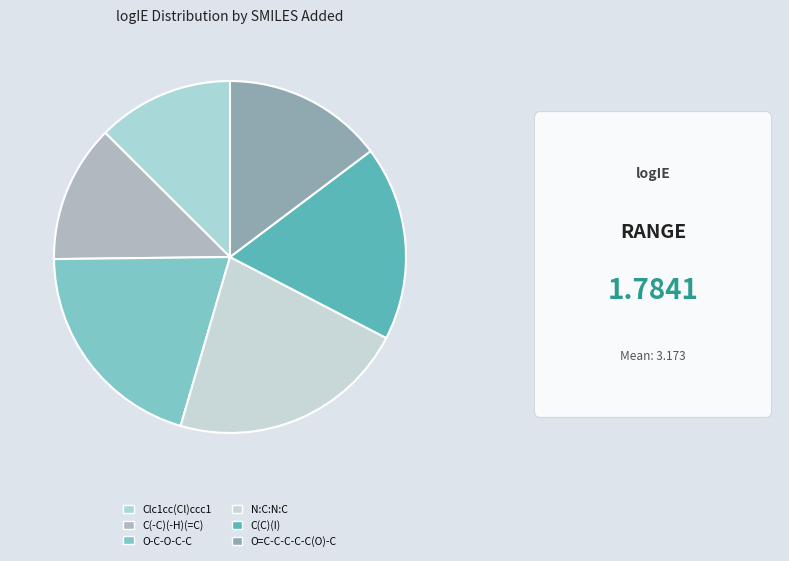

What is the largest slice in the pie chart?

N:C:N:C